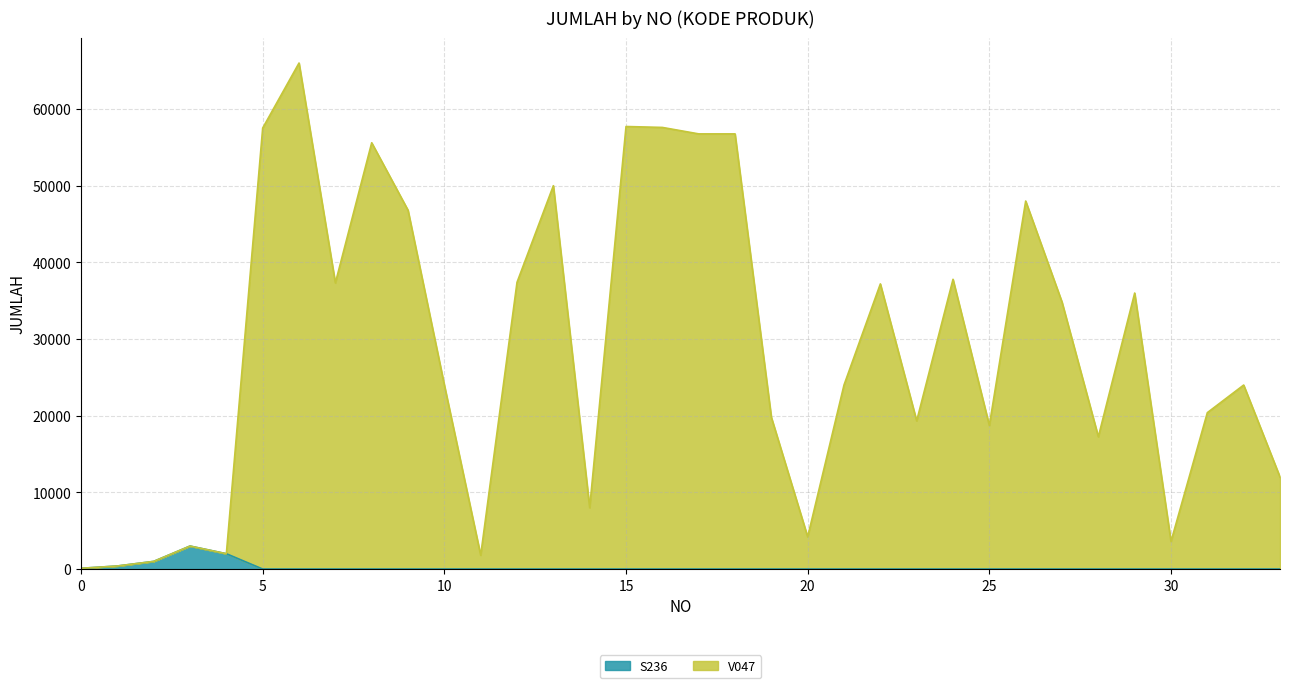

What is the maximum value for S236?

3000